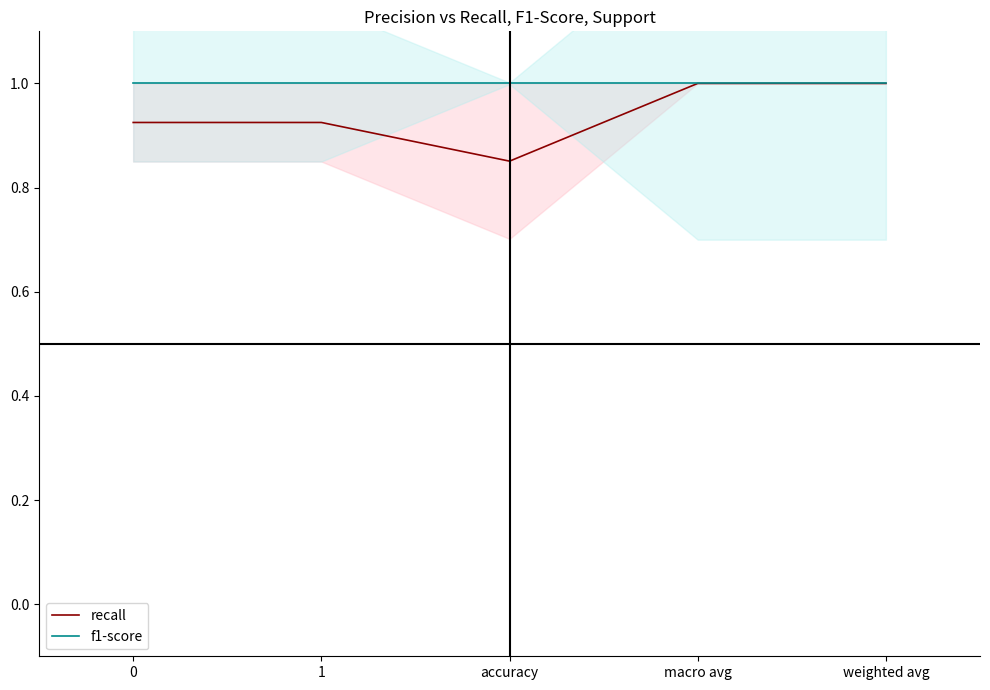

Which series changed the most between 0 and macro avg?

recall